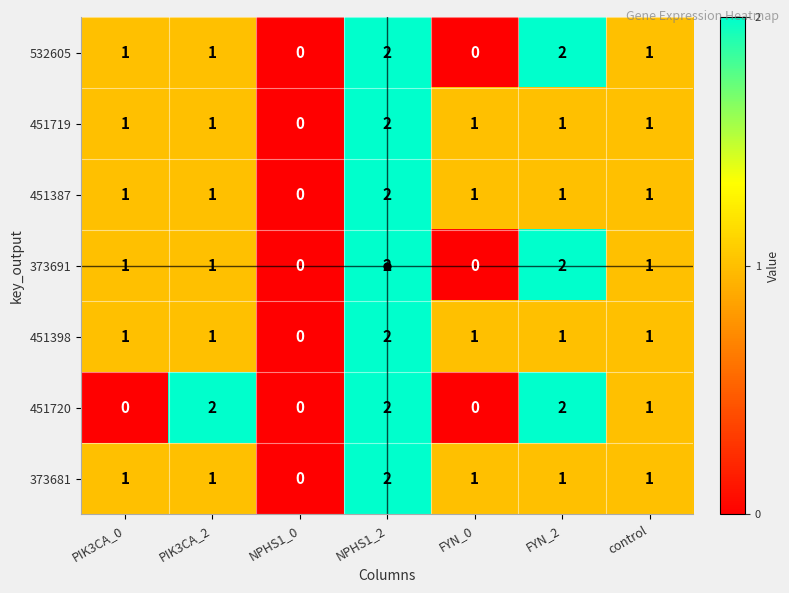

How many data points does each series have?

7